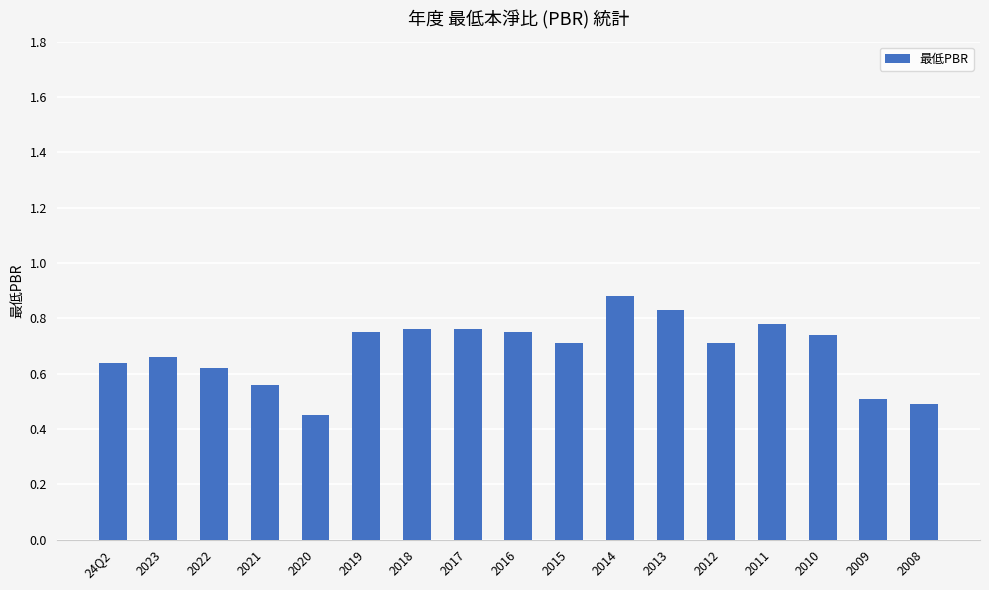

Which has a higher value, 2020 or 2019?

2019